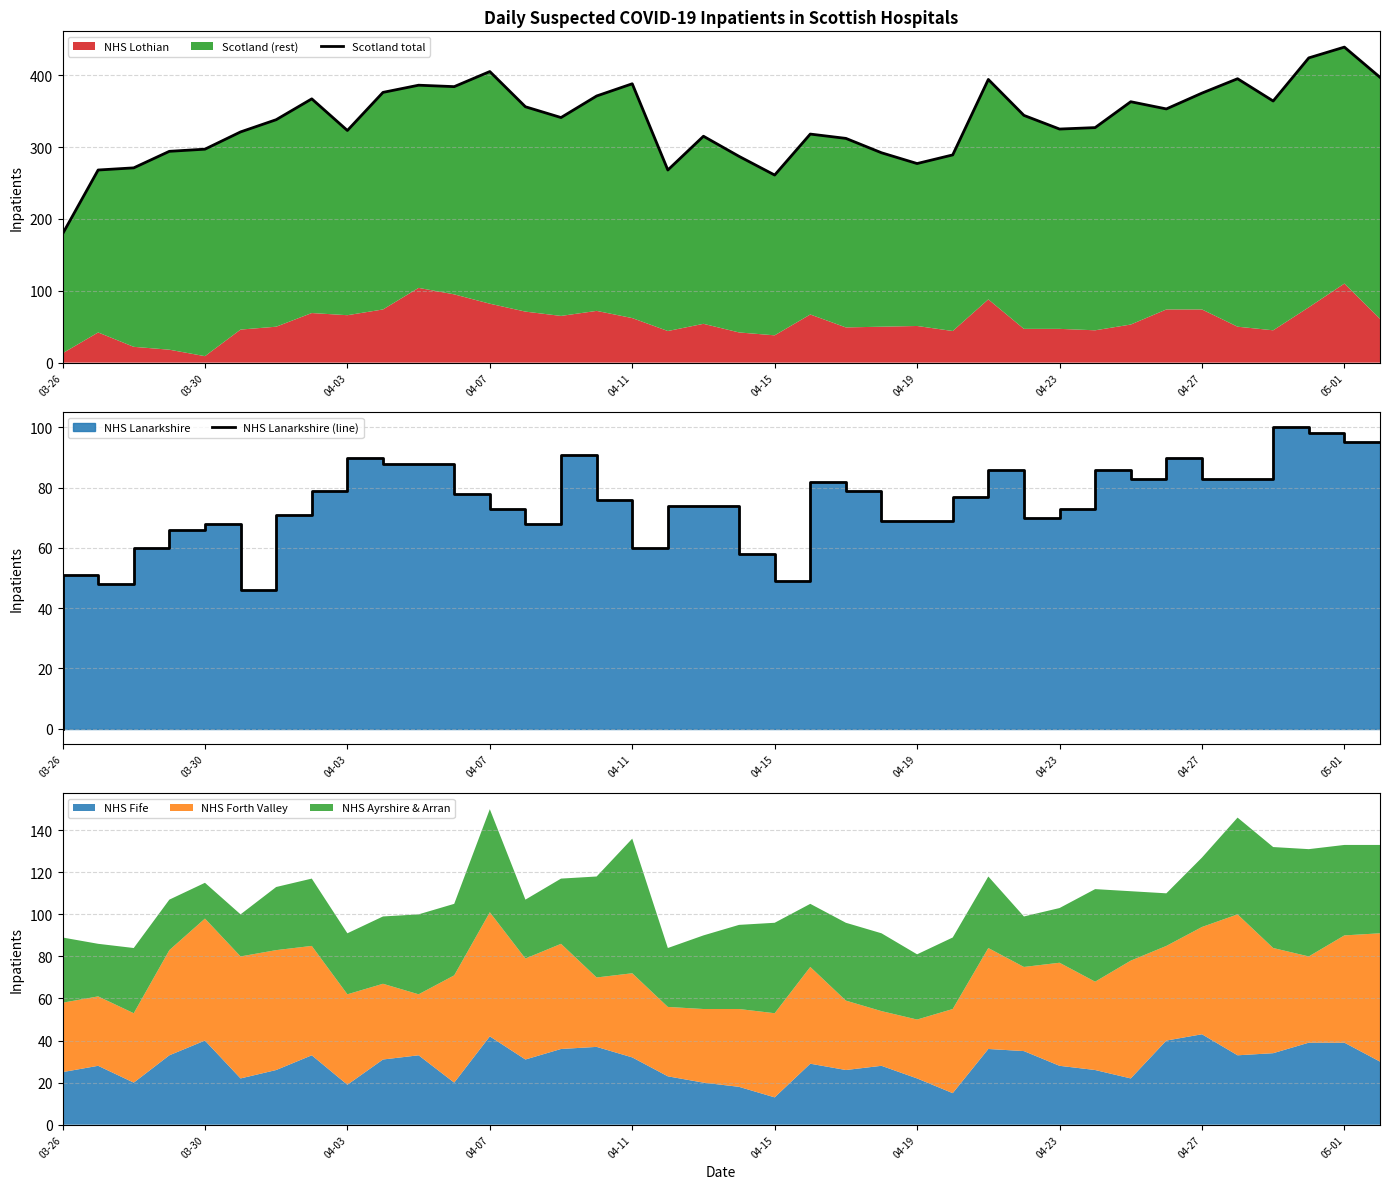

What is the lowest value of the NHS Fife series?

13